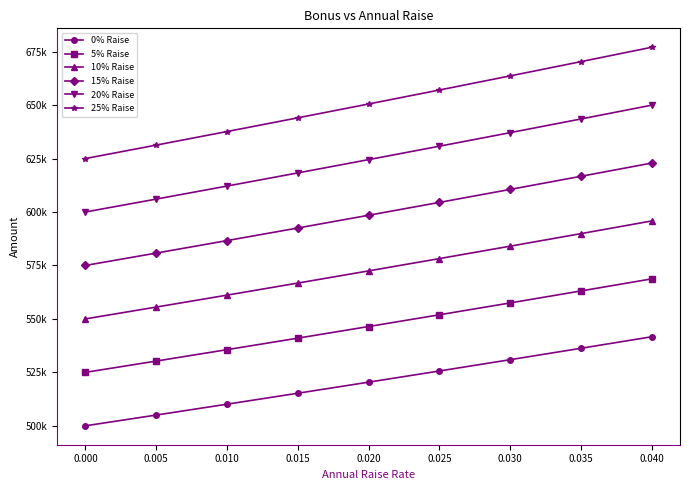

Rank the series by their average value, from highest to lowest.

25% Raise, 20% Raise, 15% Raise, 10% Raise, 5% Raise, 0% Raise